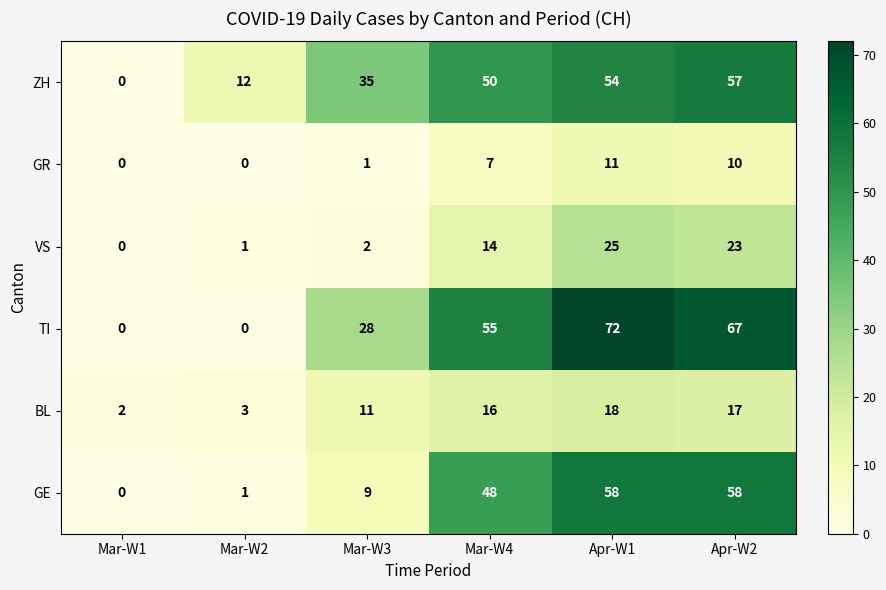

Which series has the largest total across all categories?

TI